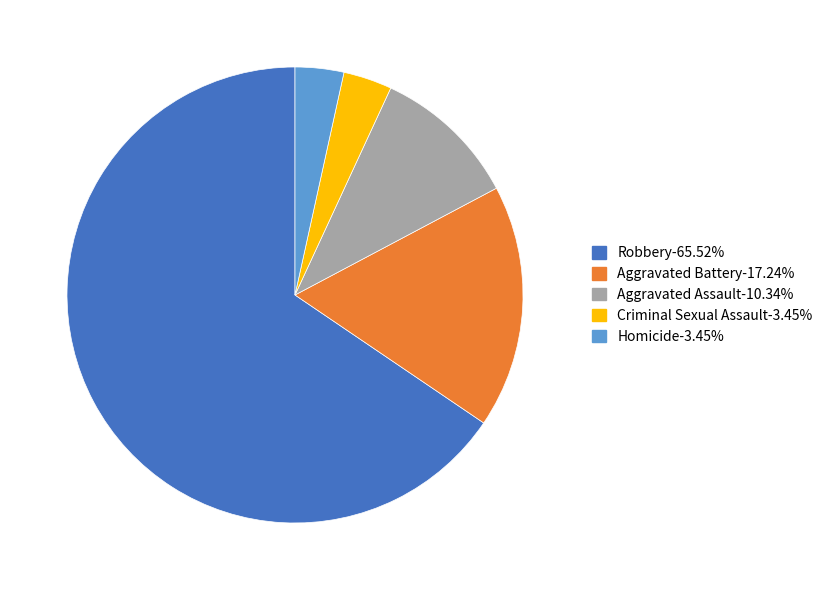

Which has a higher value, Aggravated Assault or Robbery?

Robbery